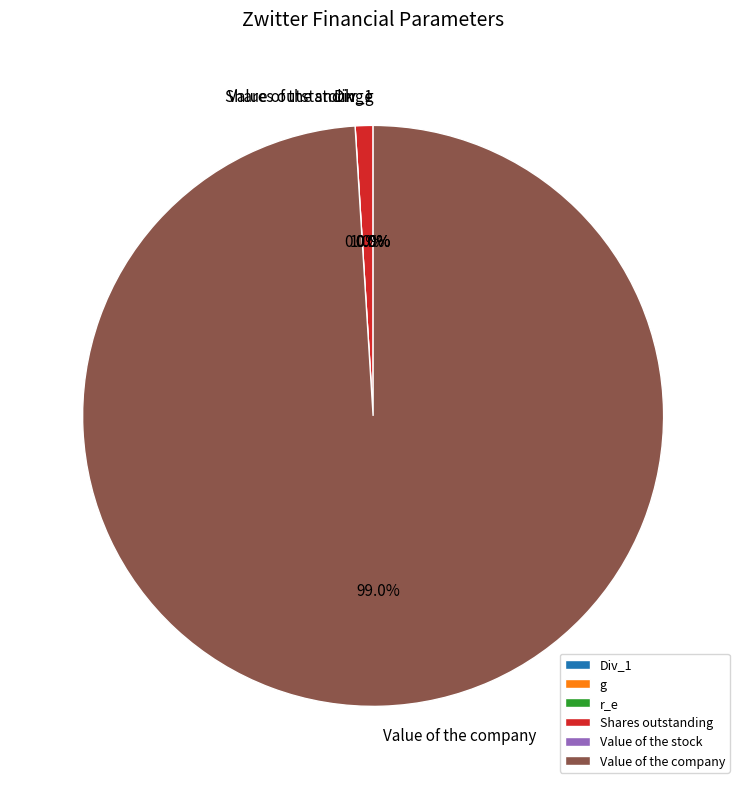

Is it true that Div_1 is 0% of the pie?

True